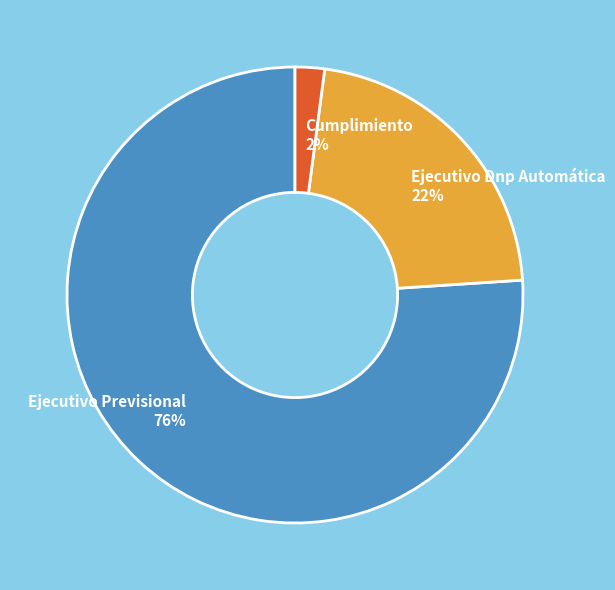

Does any single category account for the majority?

Yes